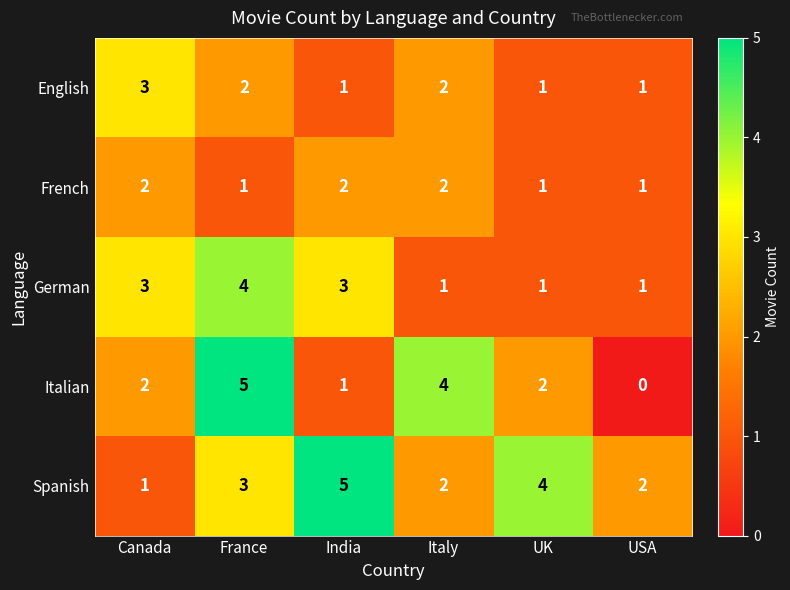

The French series shows 2 at UK. True or false?

False